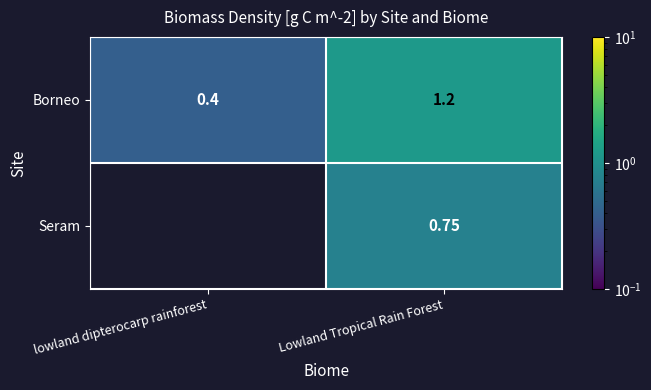

True or false: Borneo has a value of 2.0 at Lowland Tropical Rain Forest.

False